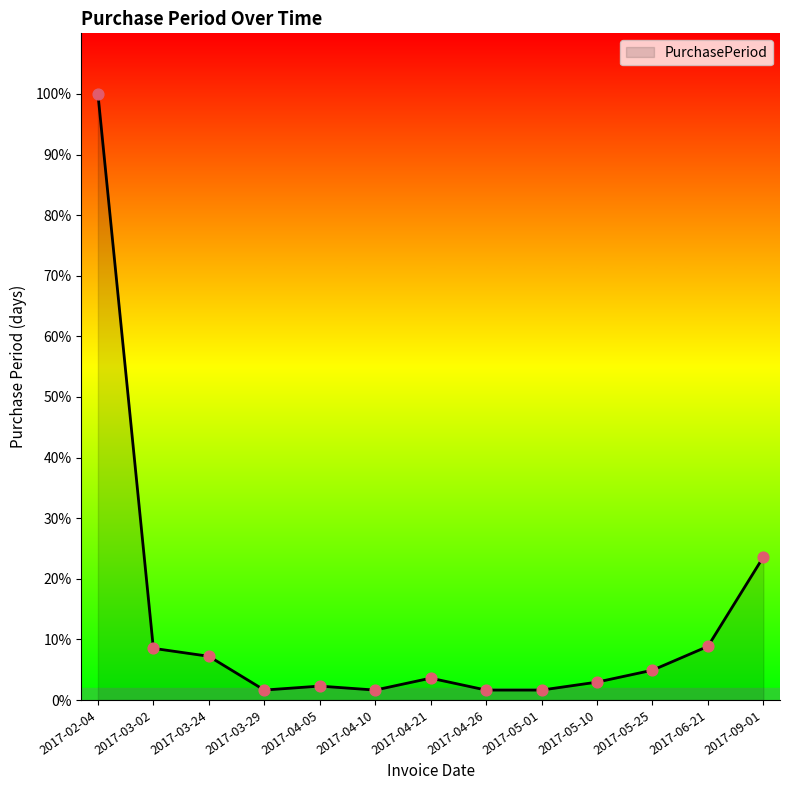

Approximately how many times larger is the value at 2017-05-01 compared to 2017-09-01?

0.1